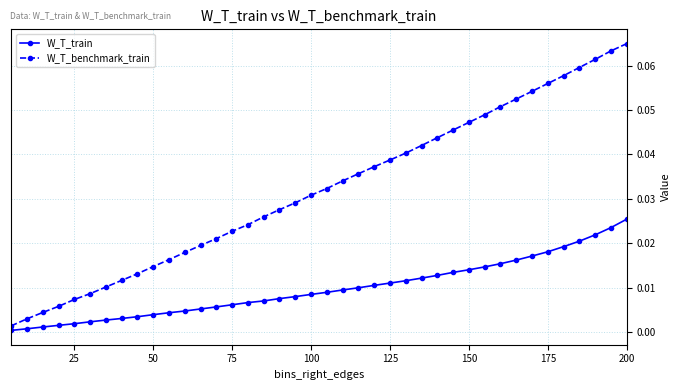

List the series in order of their overall mean, highest first.

W_T_benchmark_train, W_T_train